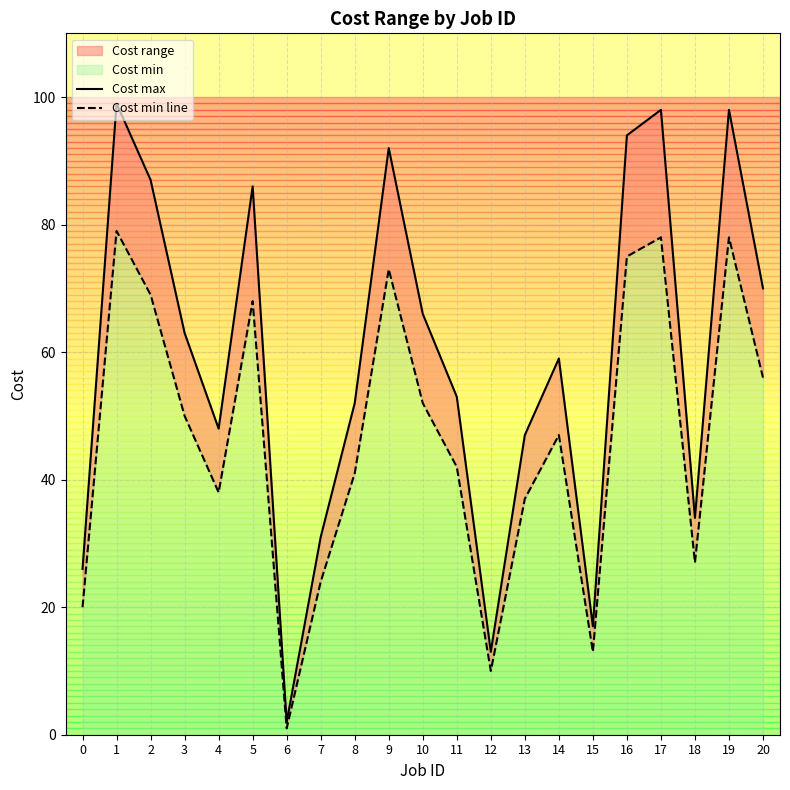

How many interior local valleys does the Cost max series have?

5